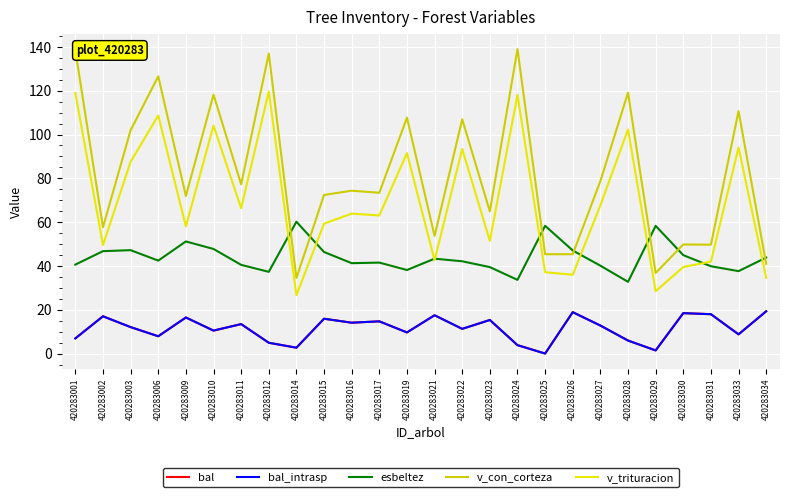

What is the average value of the esbeltez series?

43.9